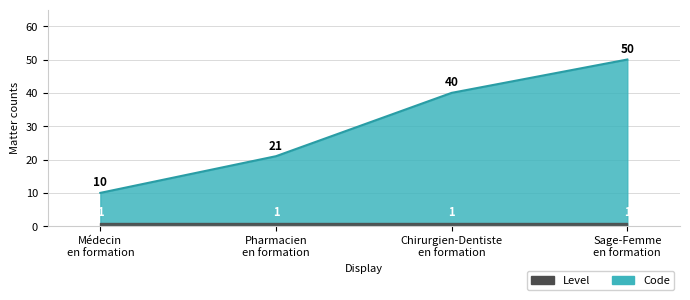

What position from the left is Médecin en formation?

1